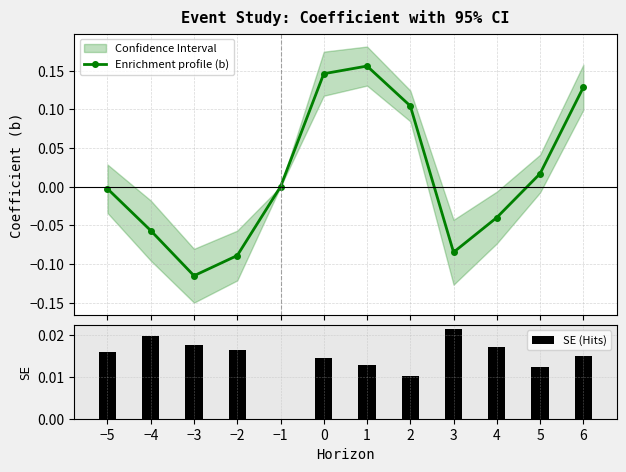

Which series has the largest range (max minus min)?

Enrichment profile (b)